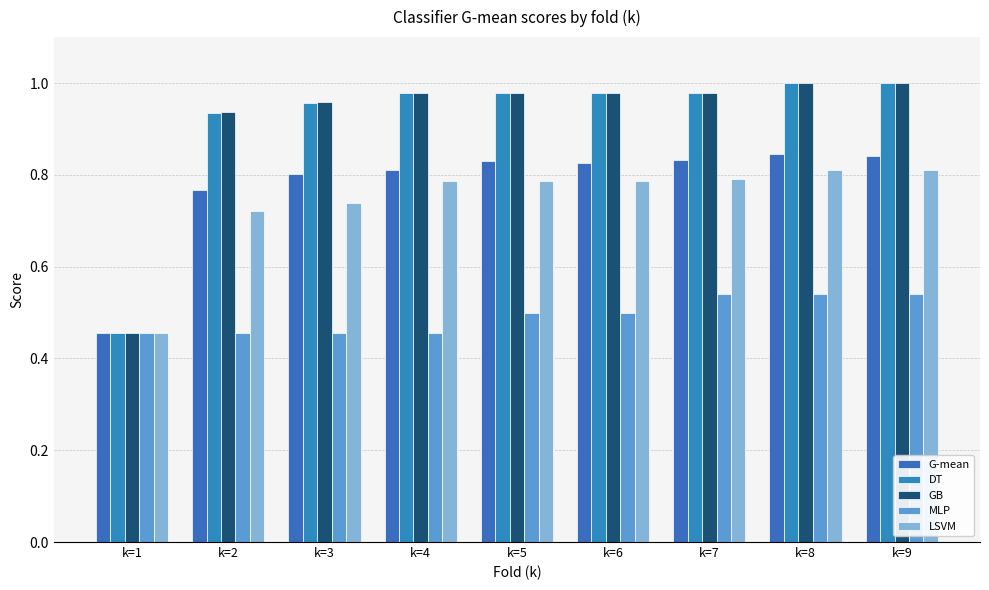

Is it true that LSVM equals 0.8 at k=5?

True